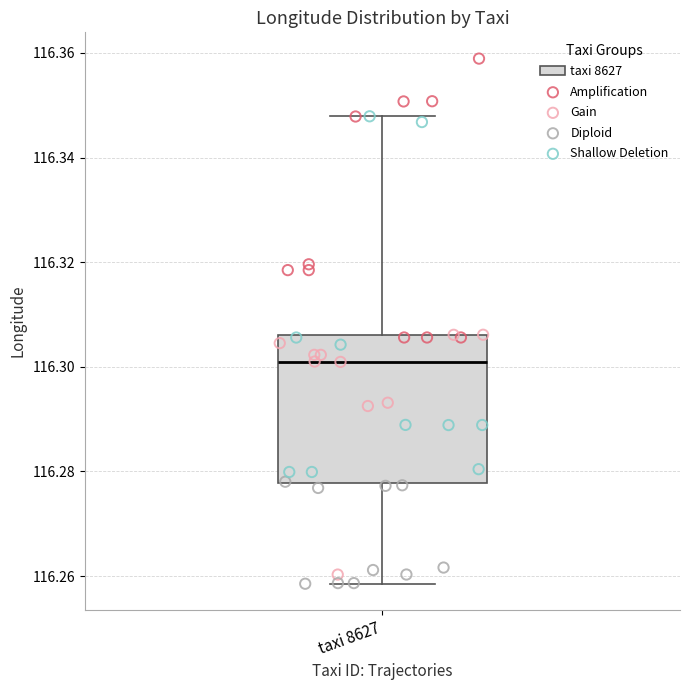

Where is the upper edge of the box for taxi 8627 on the y-axis? The values are not printed on the chart, so give them approximately, as read against the axis.

116.306